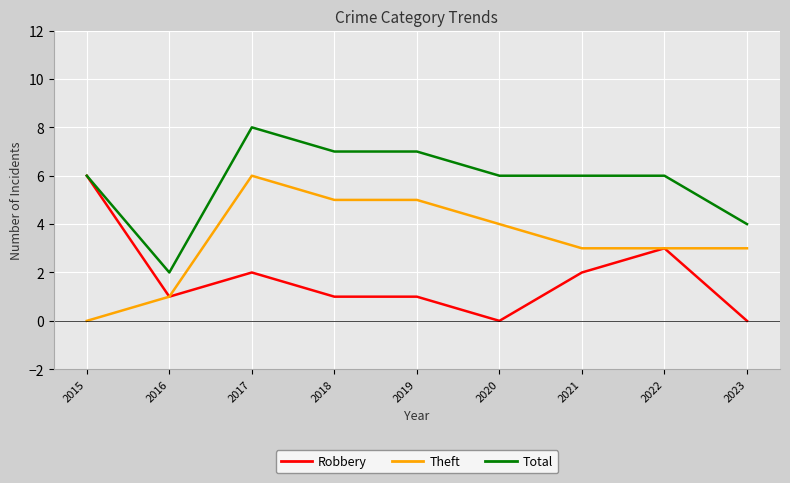

True or false: Total and Theft intersect in this chart.

False